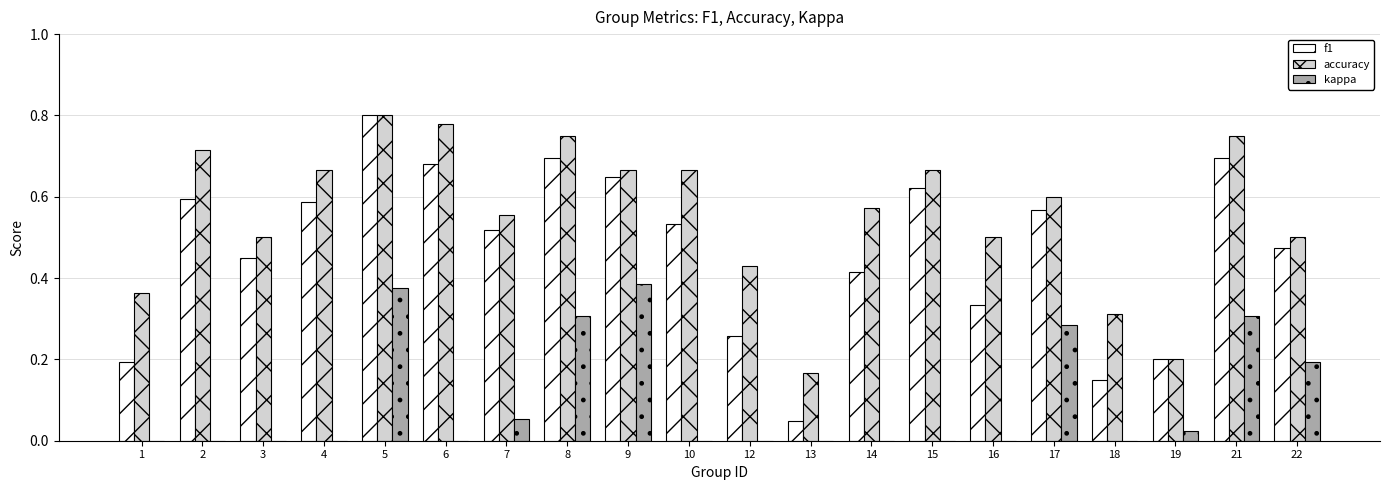

At which label does accuracy reach its peak?

5